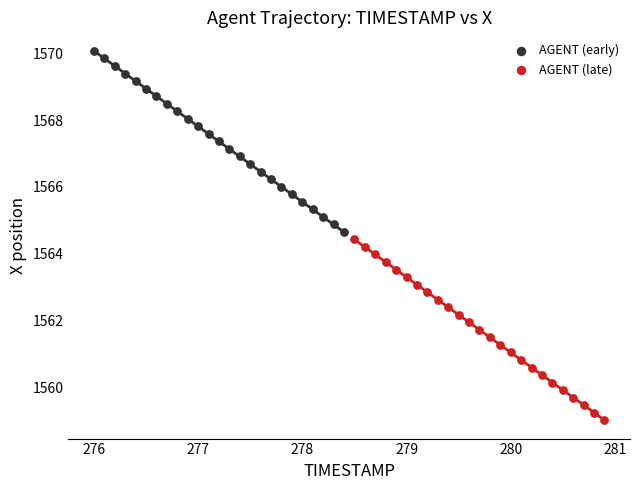

Which series reaches the minimum Y coordinate?

AGENT (late)